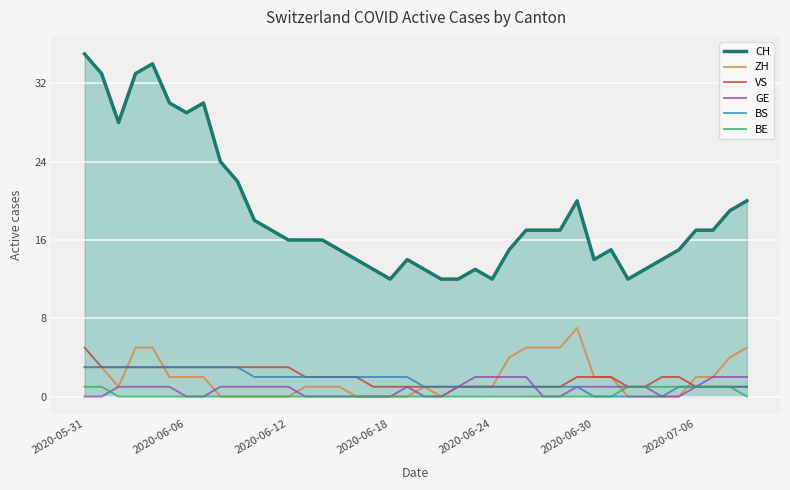

True or false: GE and CH intersect in this chart.

False